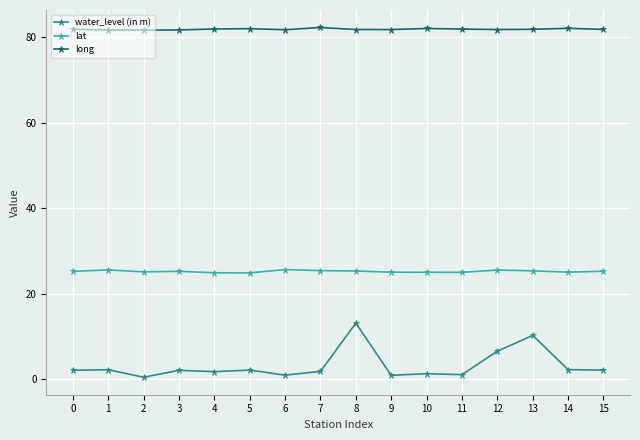

What is the greatest value displayed?

82.3